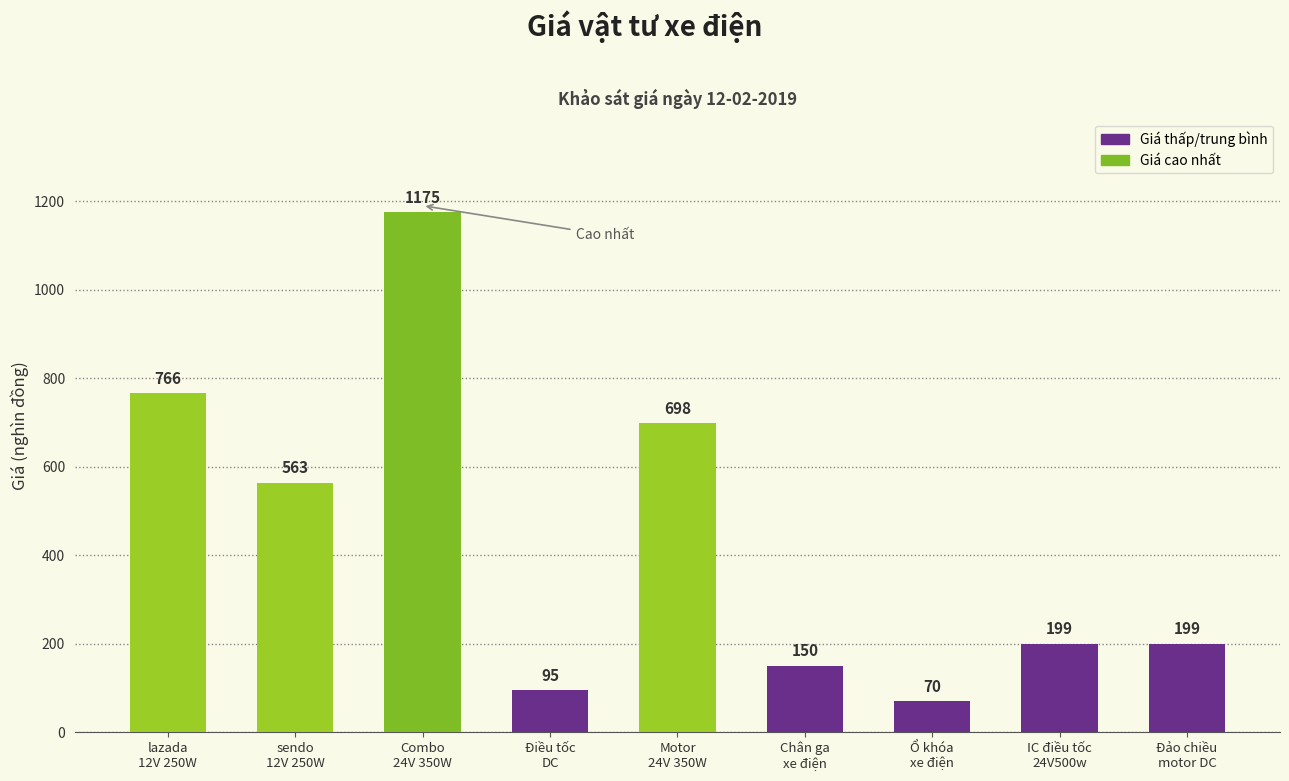

Reading right to left, extract all data points from this chart.

Đảo chiều
motor DC=199	IC điều tốc
24V500w=199	Ổ khóa
xe điện=70	Chân ga
xe điện=150	Motor
24V 350W=698	Điều tốc
DC=95	Combo
24V 350W=1175	sendo
12V 250W=563	lazada
12V 250W=766